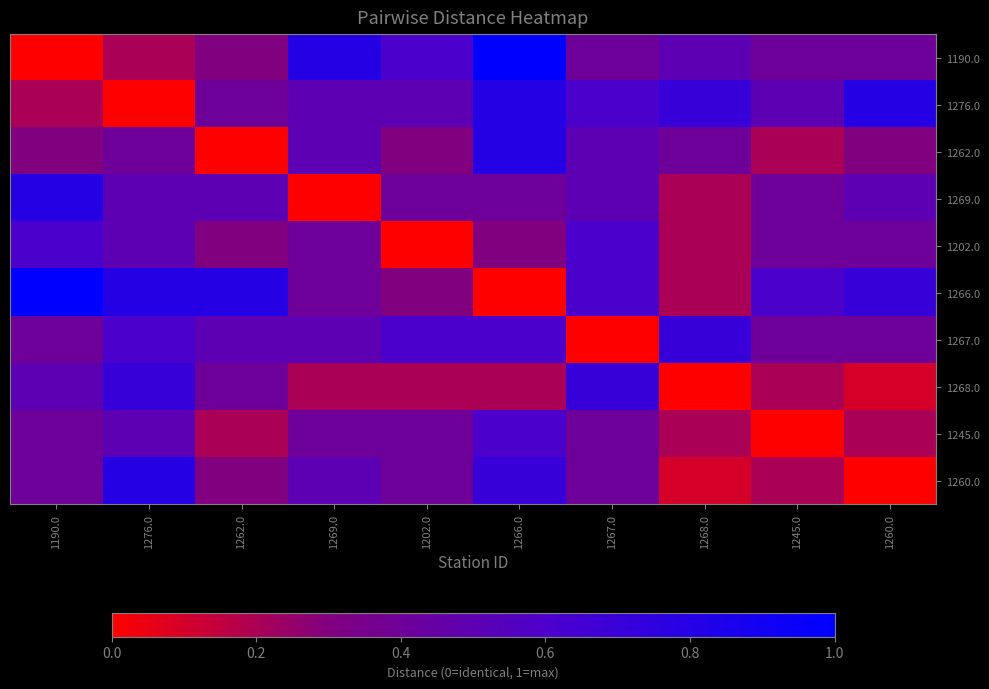

Which label corresponds to the largest value in the chart?

1266.0